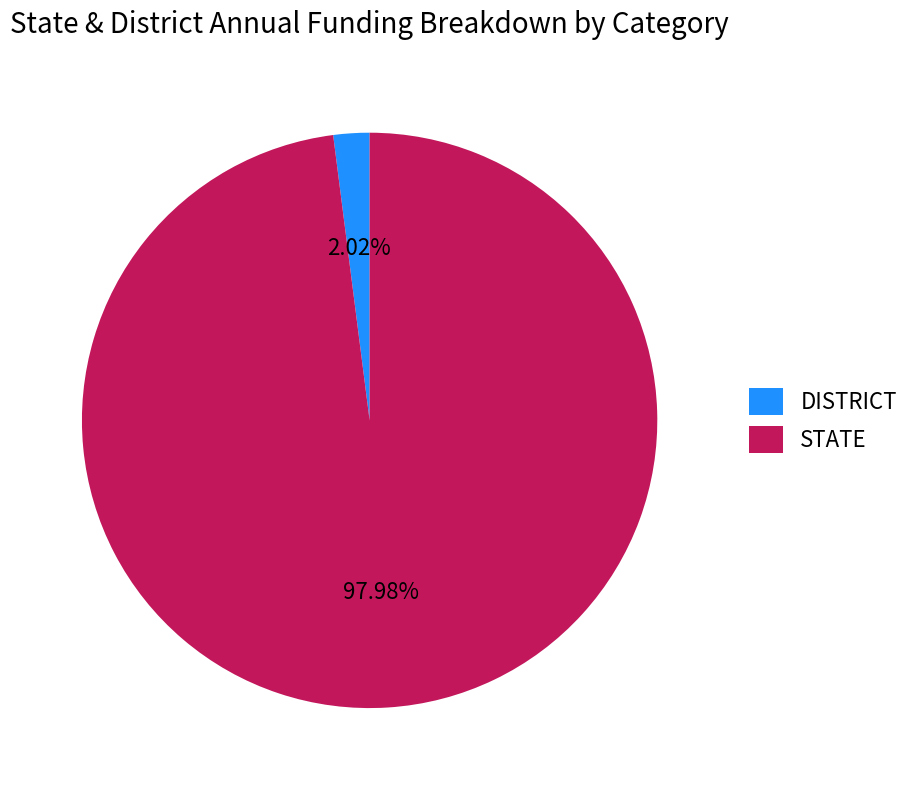

Is there any slice that represents more than half of the pie?

Yes